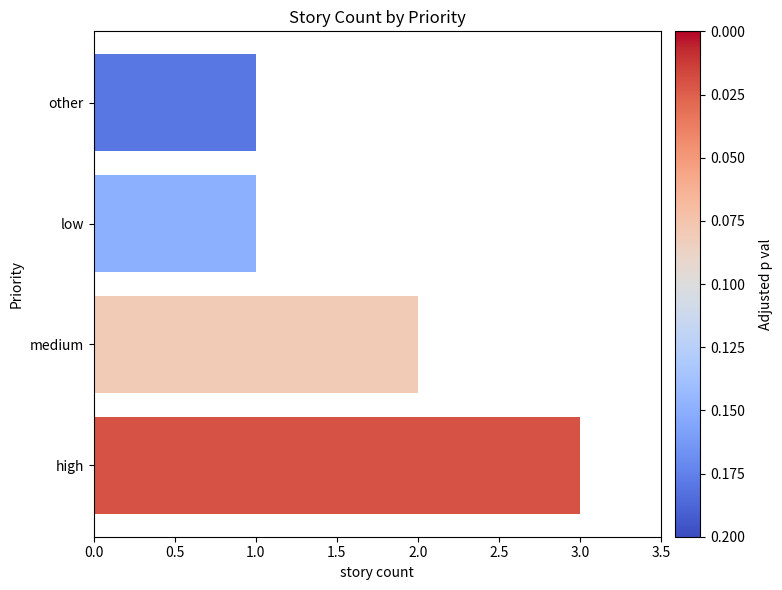

What is the sum of all values?

7